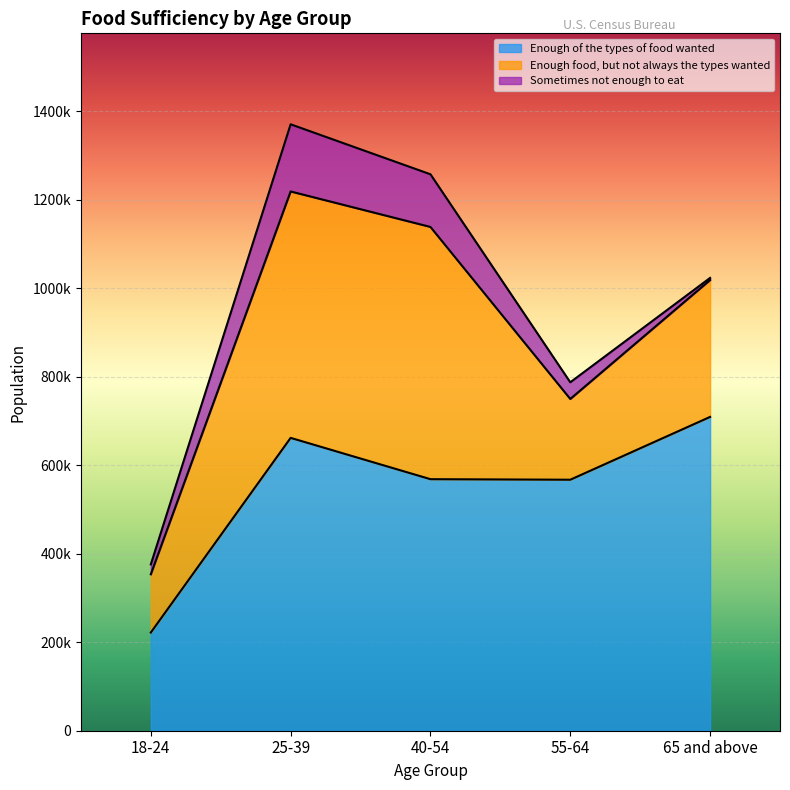

Between which two adjacent categories do Enough of the types of food wanted and Enough food, but not always the types wanted first intersect?

25-39 and 40-54